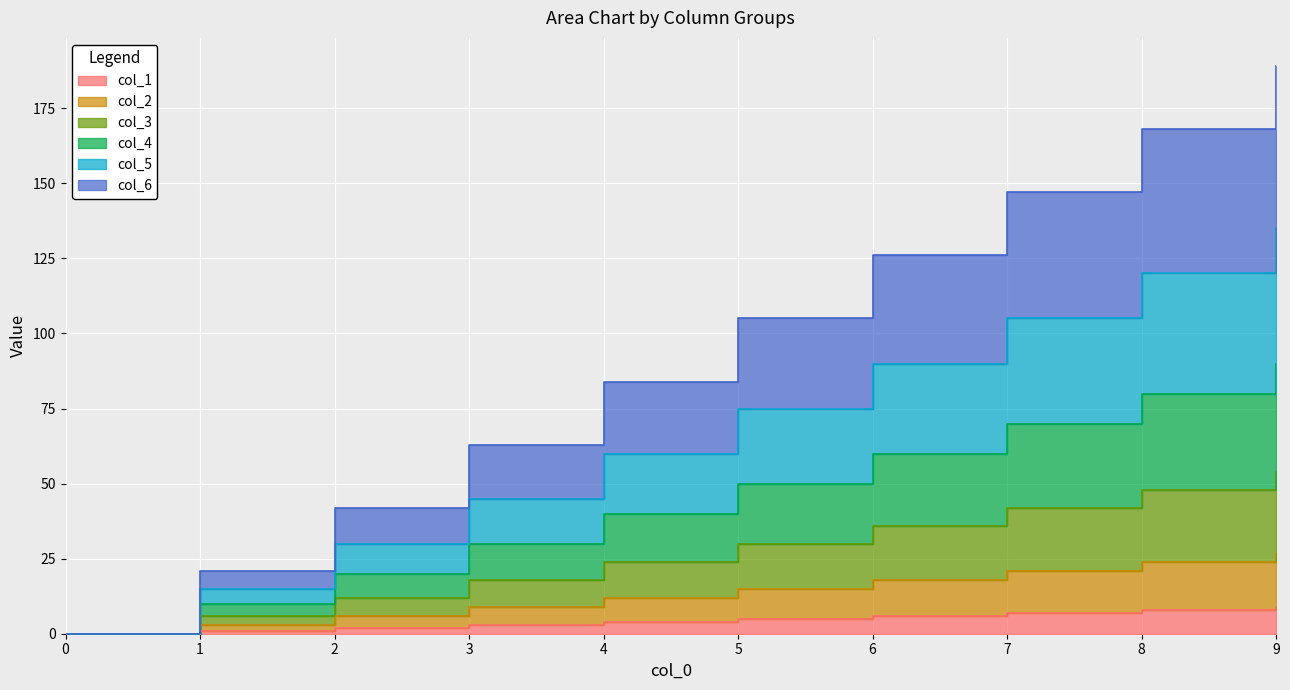

What is the sum of all col_4 values?

450